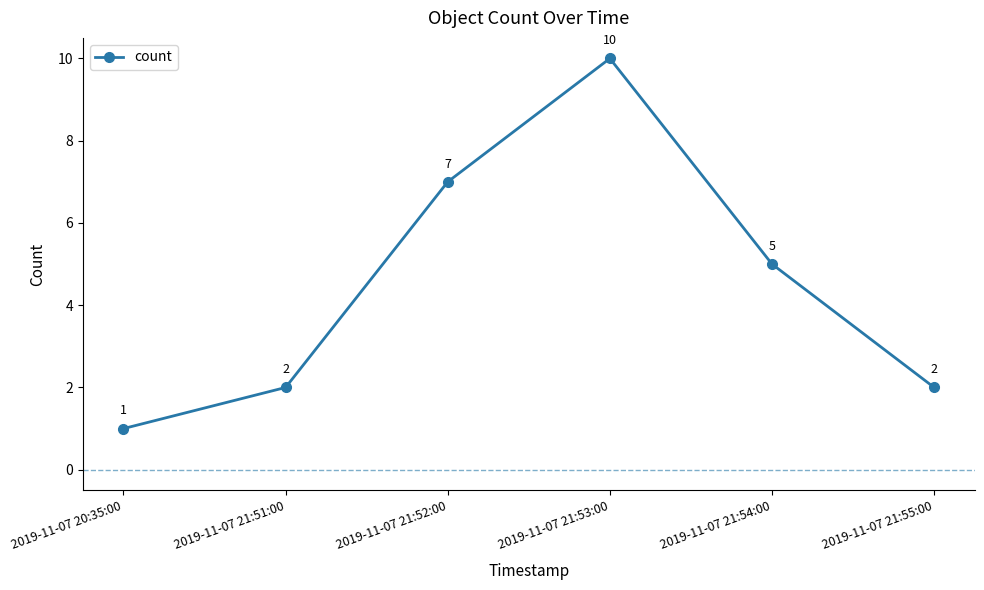

At which category does the data reach its first local peak?

2019-11-07 21:53:00